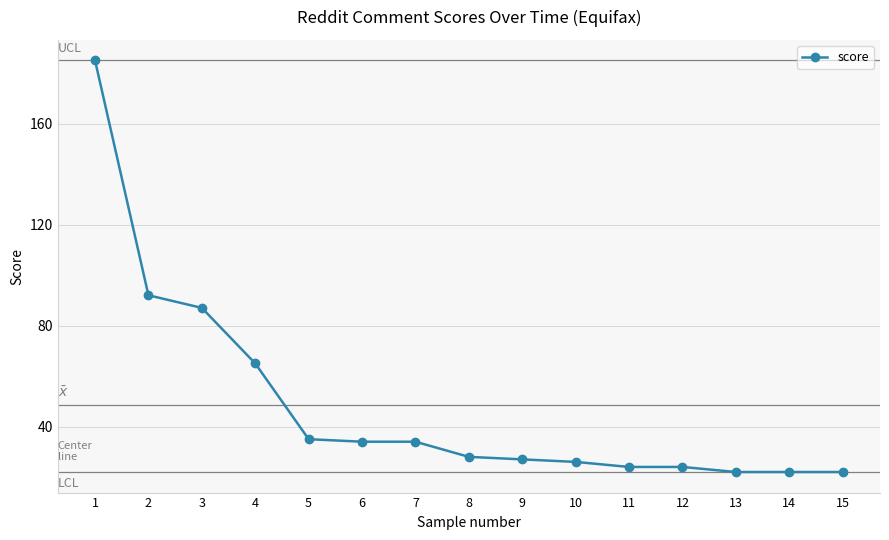

How many lines are shown in the chart?

1